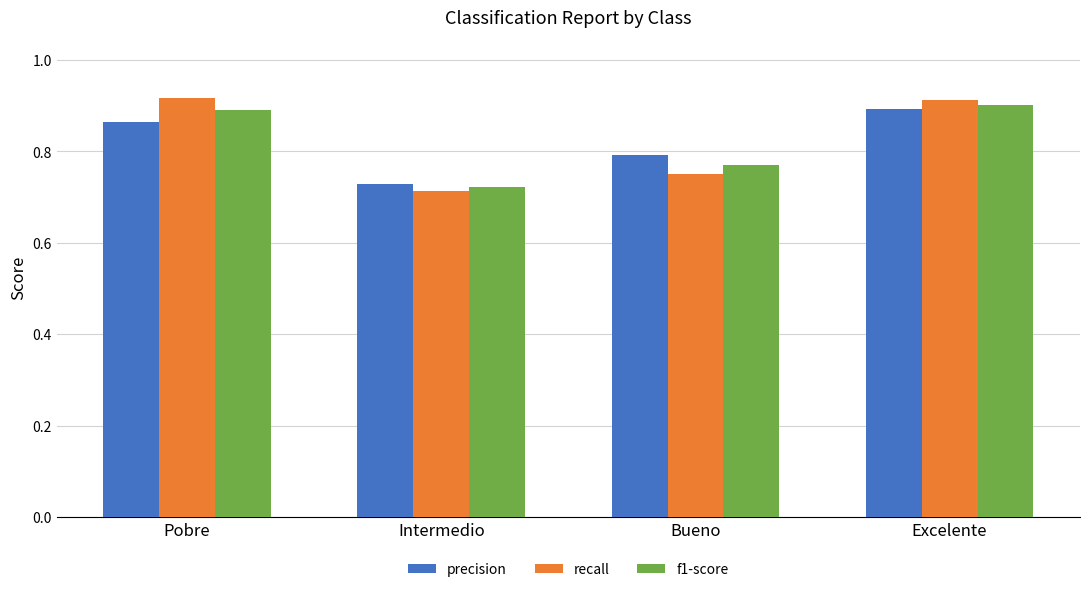

At which label does precision reach its minimum?

Intermedio